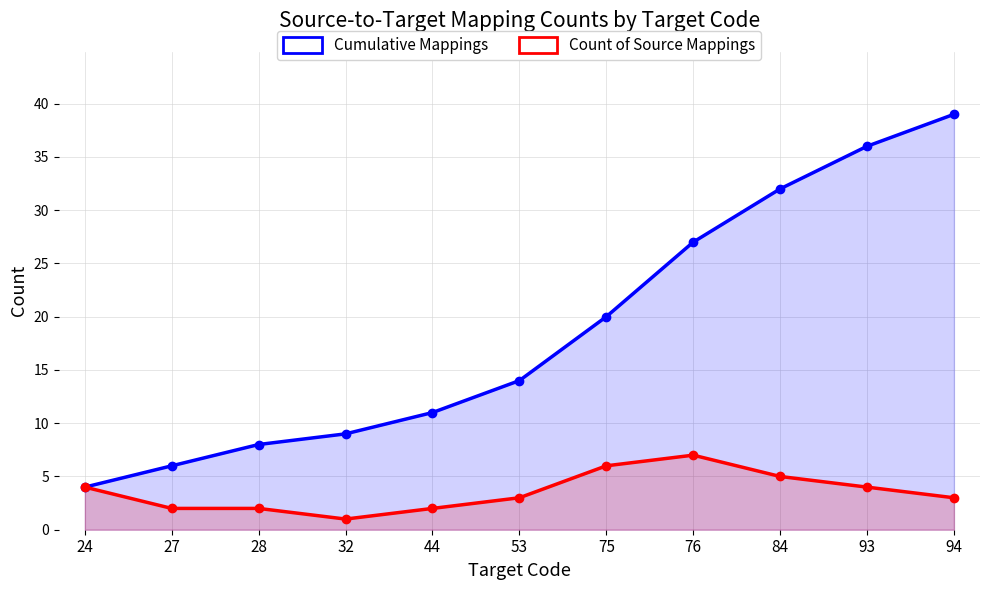

What is the smallest value displayed?

1